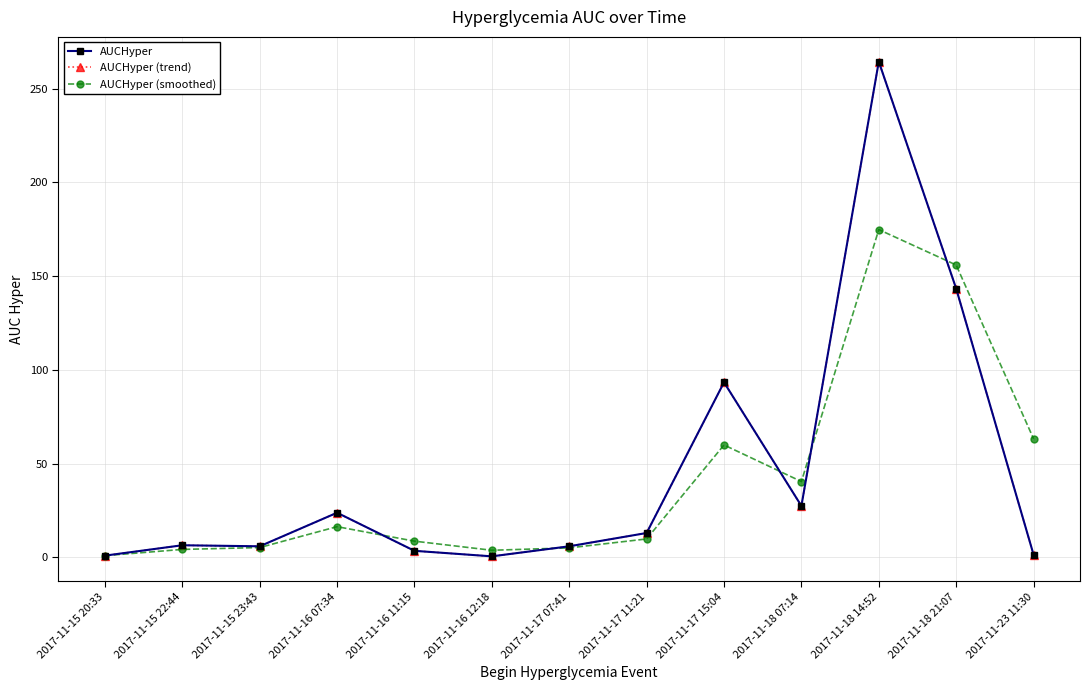

Is this an area chart (filled region under the line)?

No